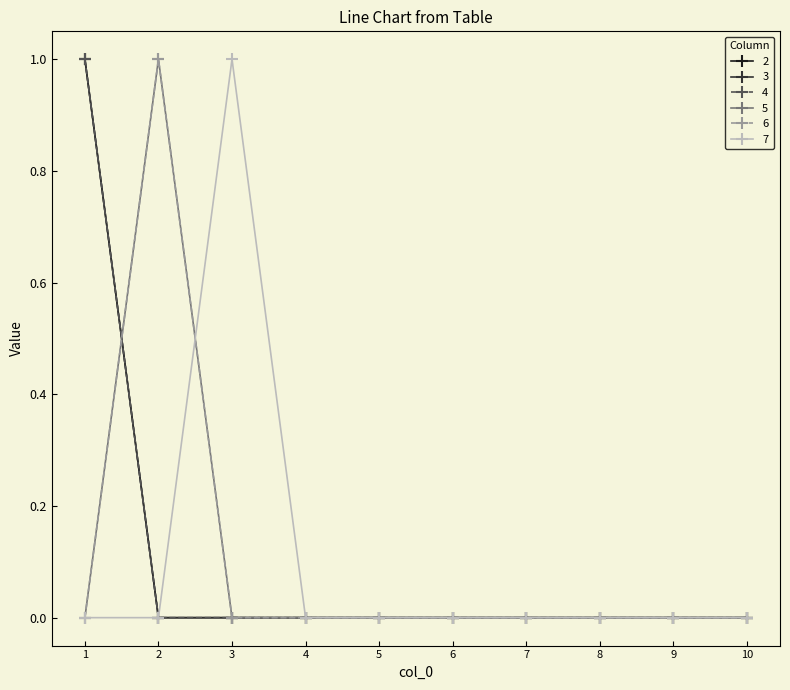

Does the chart have visible grid lines?

No